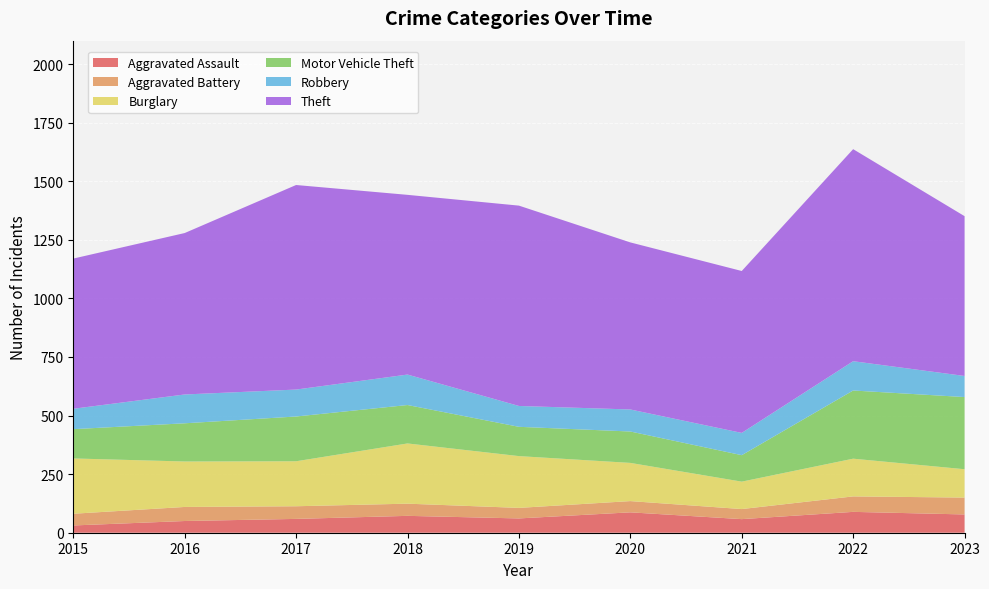

Reading right to left, extract all data points from this chart.

Aggravated Assault: 2023=78	2022=89	2021=58	2020=87	2019=61	2018=72	2017=59	2016=50	2015=31
Aggravated Battery: 2023=72	2022=66	2021=43	2020=48	2019=45	2018=52	2017=54	2016=60	2015=50
Burglary: 2023=121	2022=161	2021=117	2020=163	2019=221	2018=257	2017=192	2016=194	2015=236
Motor Vehicle Theft: 2023=308	2022=291	2021=113	2020=134	2019=125	2018=164	2017=191	2016=163	2015=125
Robbery: 2023=90	2022=125	2021=95	2020=94	2019=89	2018=130	2017=115	2016=123	2015=87
Theft: 2023=682	2022=905	2021=691	2020=713	2019=855	2018=767	2017=873	2016=689	2015=641